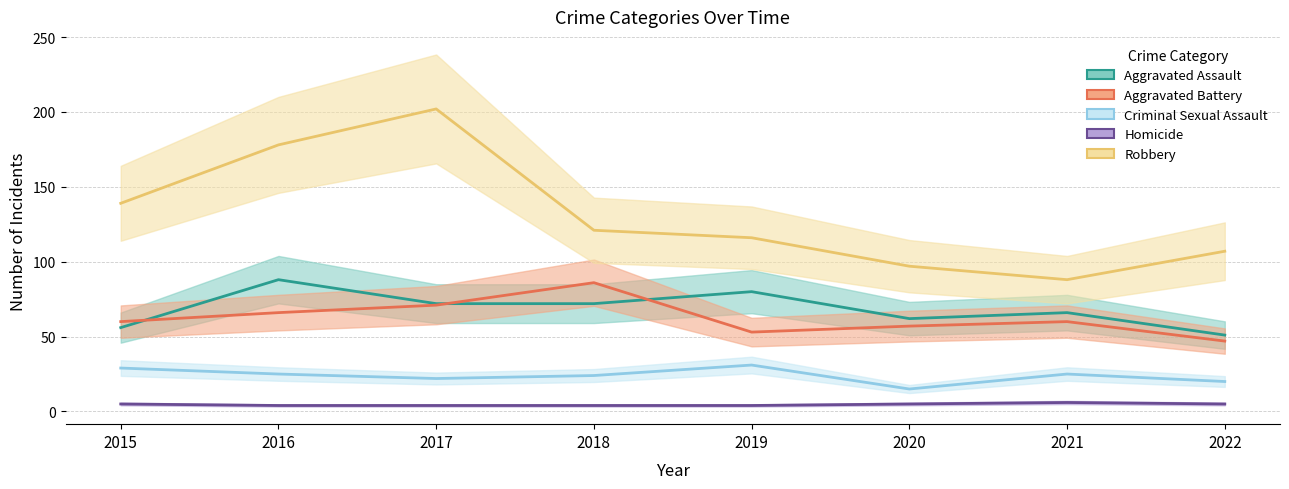

Which series has the largest total across all categories?

Robbery